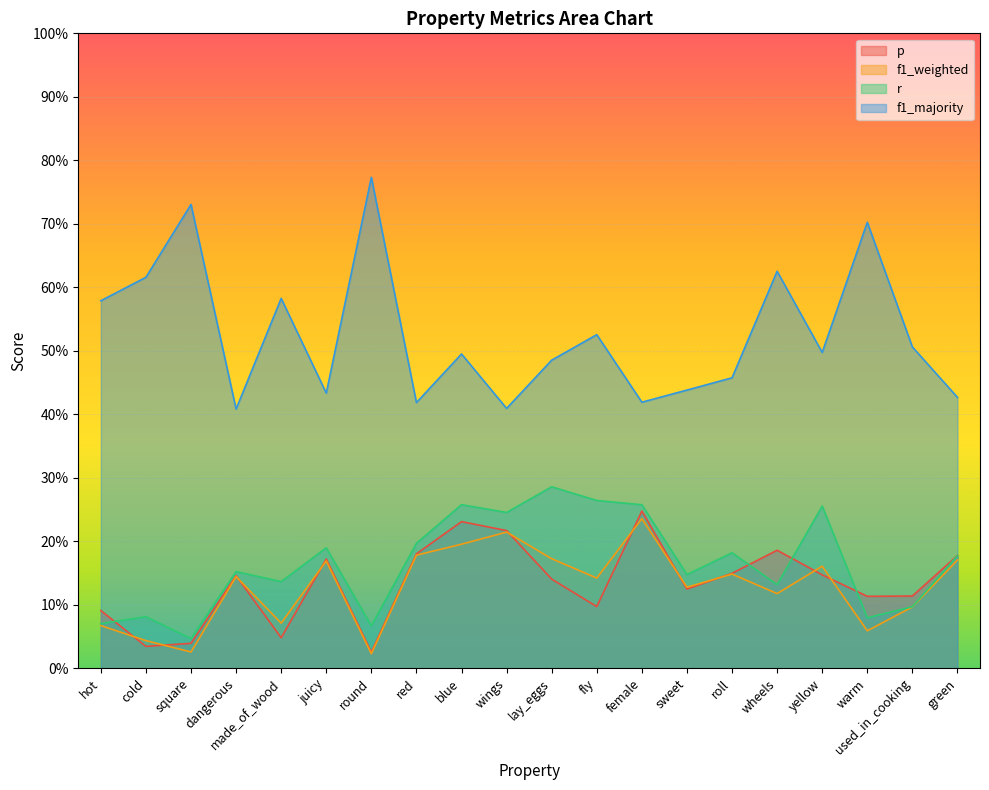

What is the label of the 1st point from the right?

green